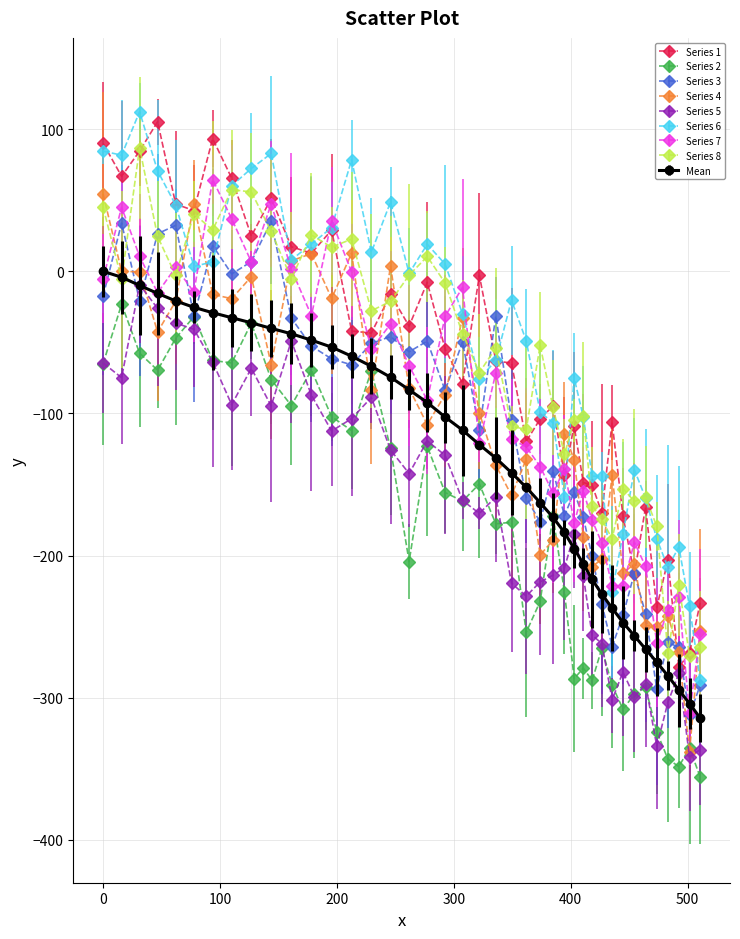

What is the greatest value displayed?

112.4